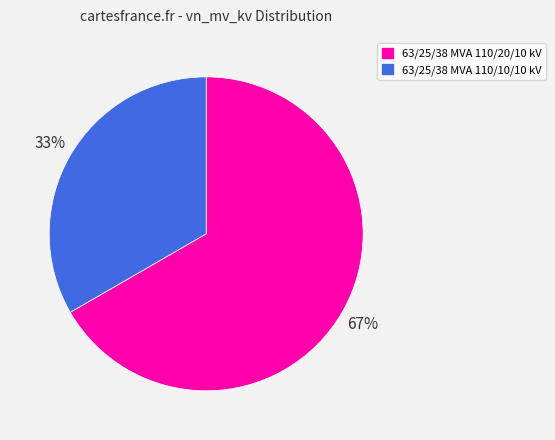

Does 63/25/38 MVA 110/20/10 kV represent more than half of the total?

Yes